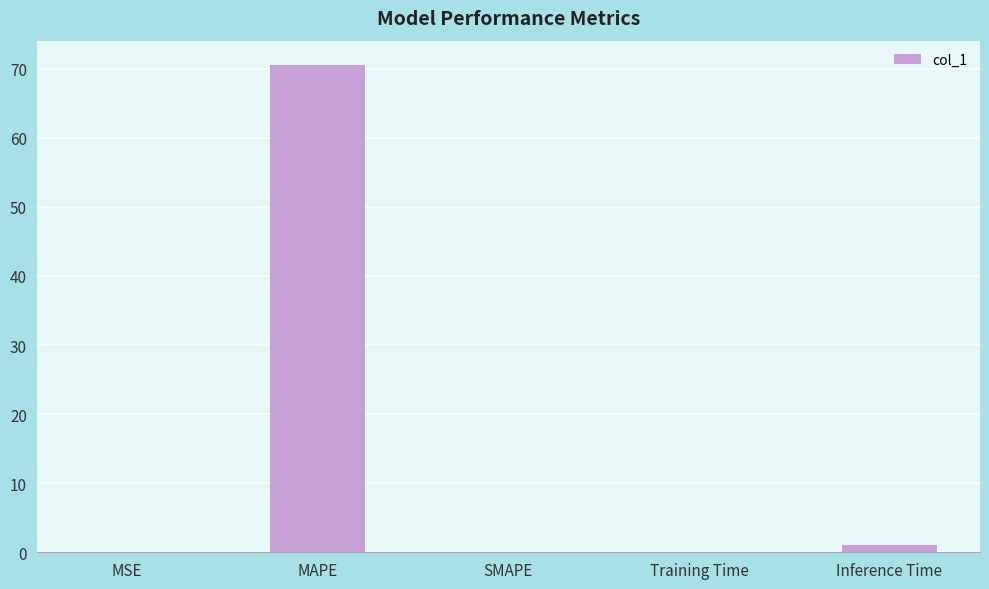

Which has a higher value, Inference Time or SMAPE?

Inference Time